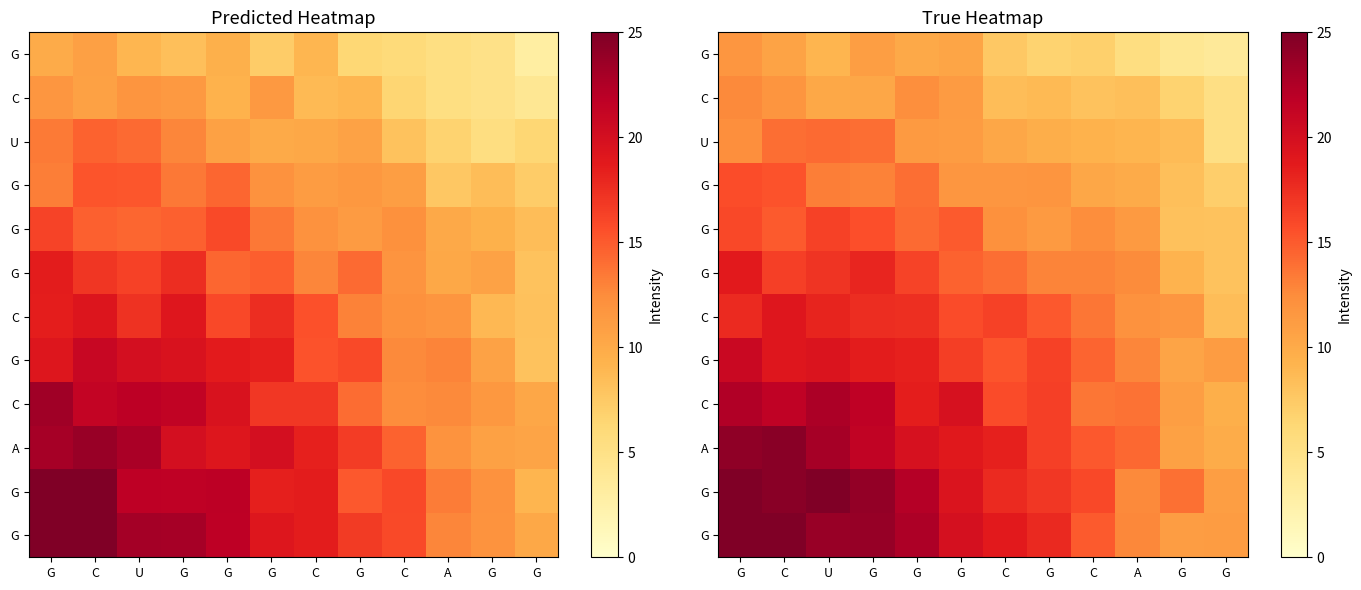

Between U and C, which is larger?

C